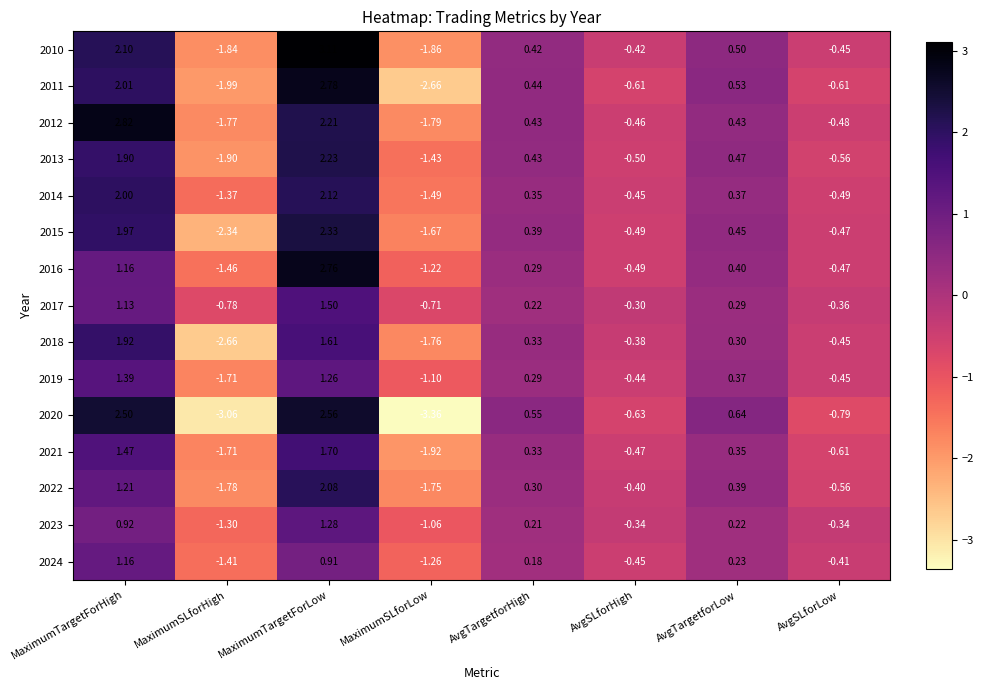

Rank the series by their maximum value, from highest to lowest.

2010, 2012, 2011, 2016, 2020, 2015, 2013, 2014, 2022, 2018, 2021, 2017, 2019, 2023, 2024